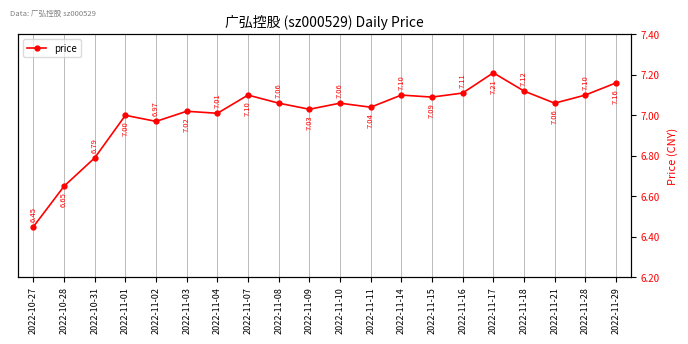

What value does the data have at 2022-10-27?

6.5